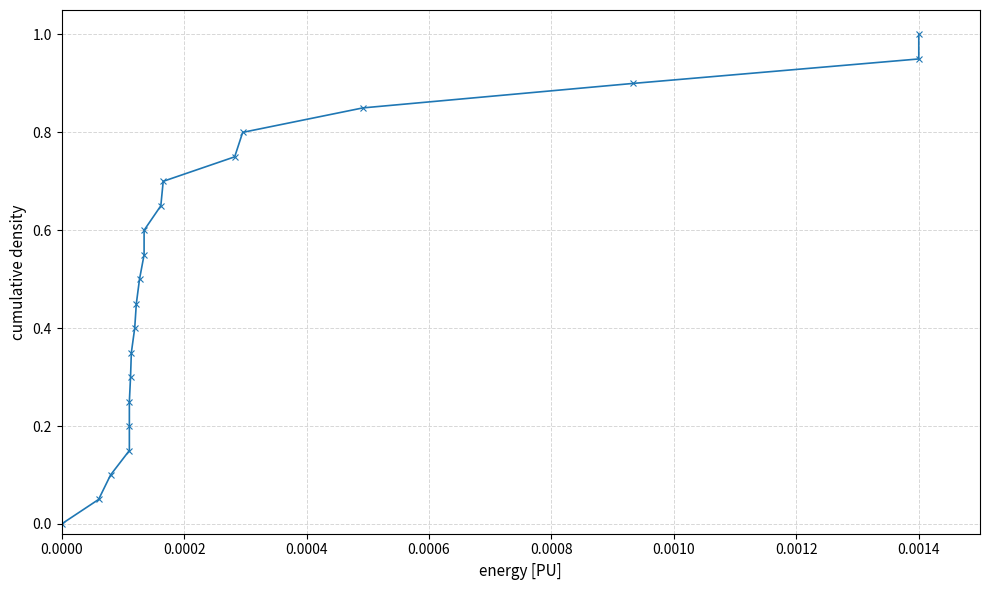

How many data points does each series have?

21